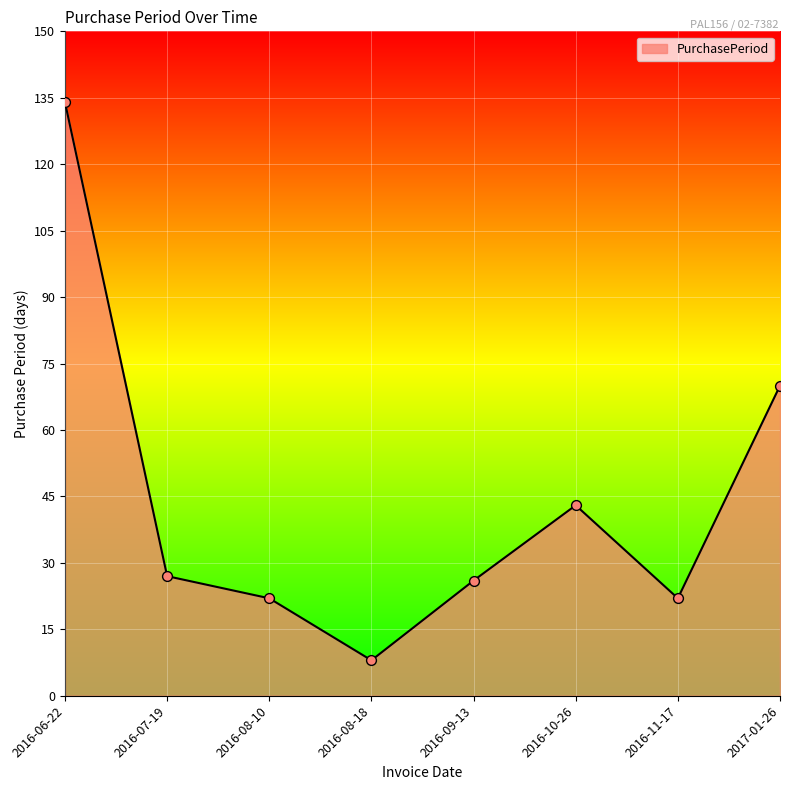

Approximately how many times larger is the value at 2016-09-13 compared to 2016-11-17?

1.2